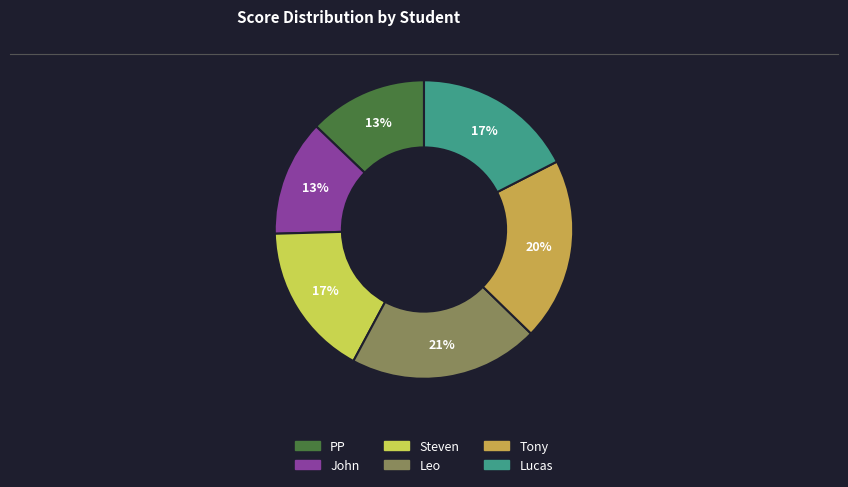

Which has a higher value, PP or Leo?

Leo